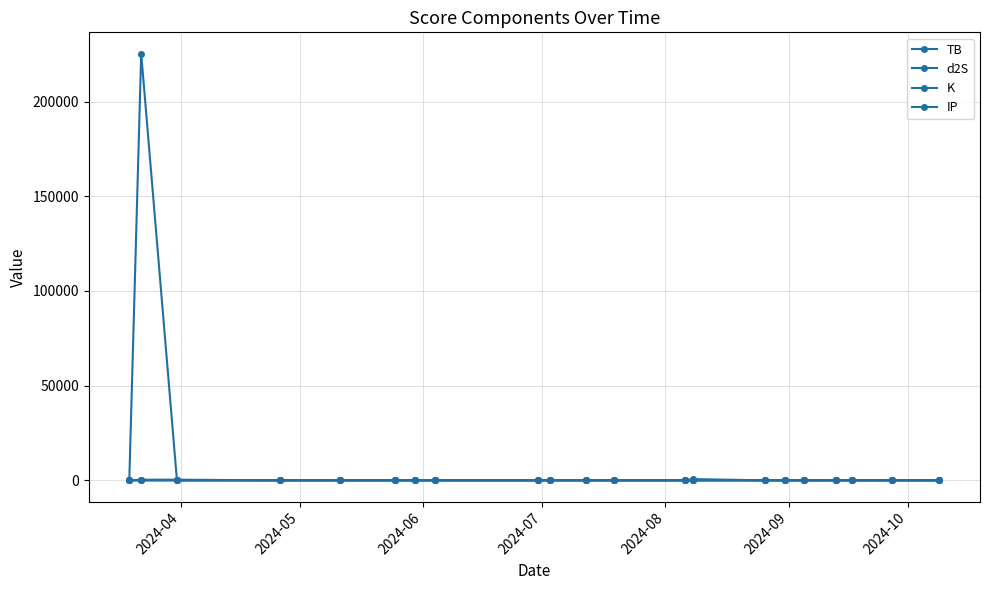

How many lines are shown in the chart?

4